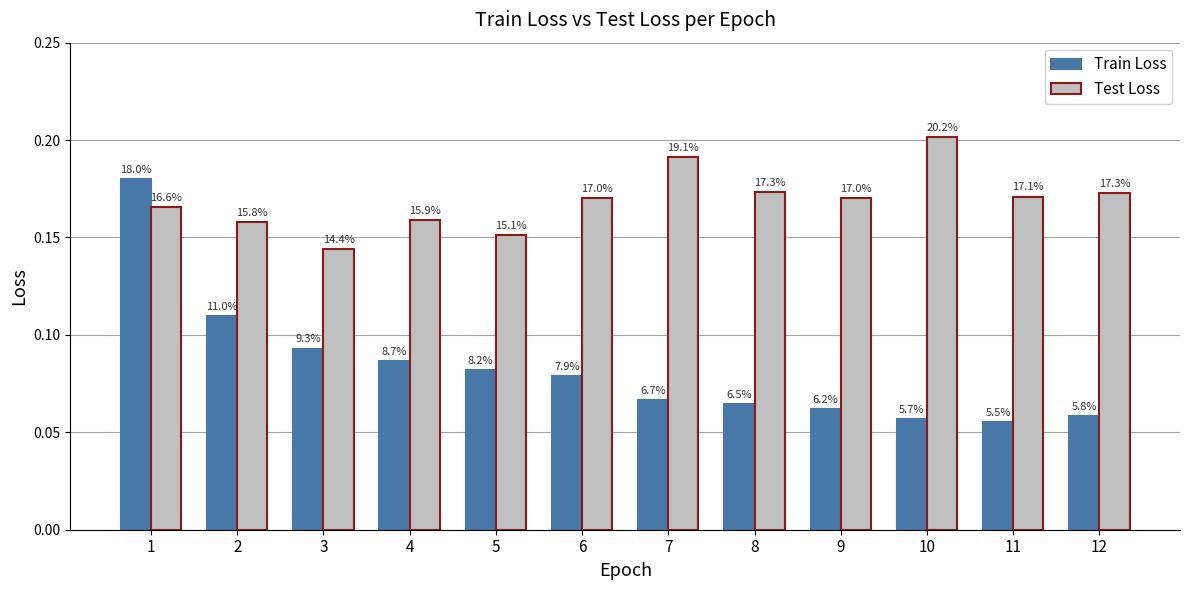

What is the sum of all Test Loss values?

2.0